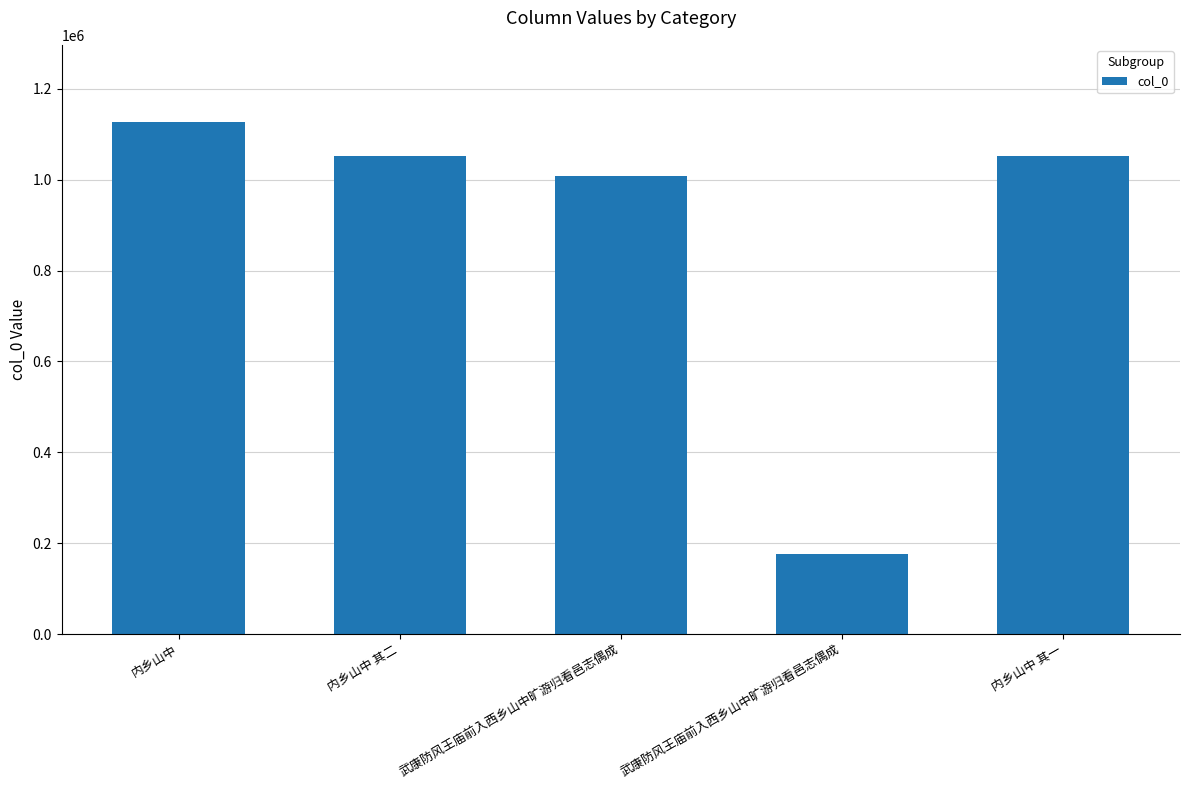

The value at 内乡山中 其二 is 1497878. True or false?

False